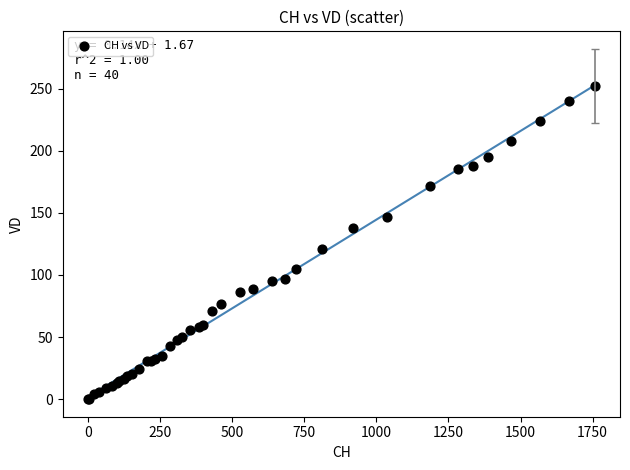

What Y value in the scatter plot is closest to 126?

121